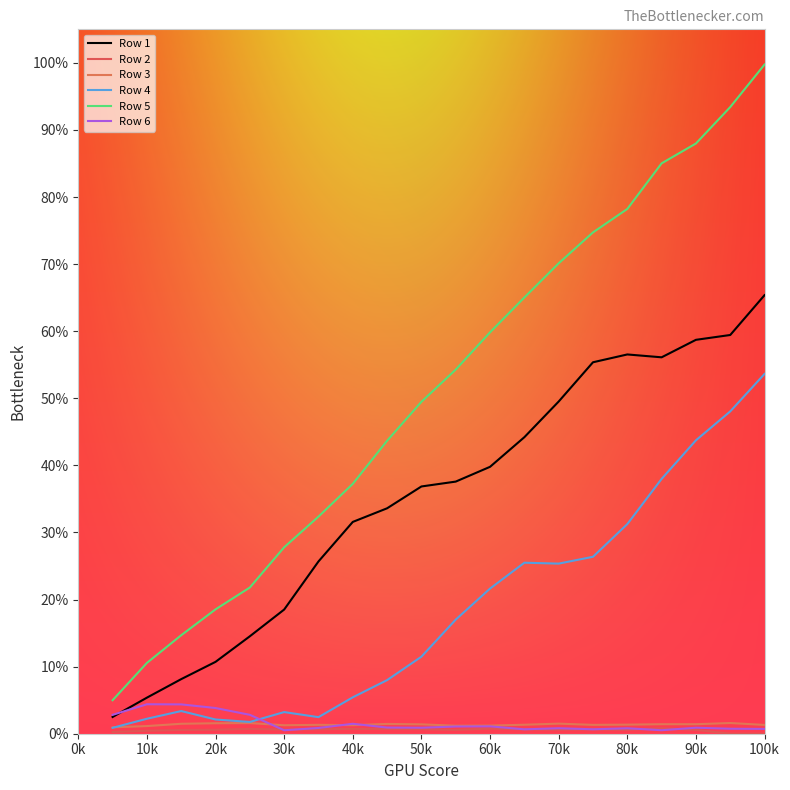

Does the chart have visible grid lines?

No